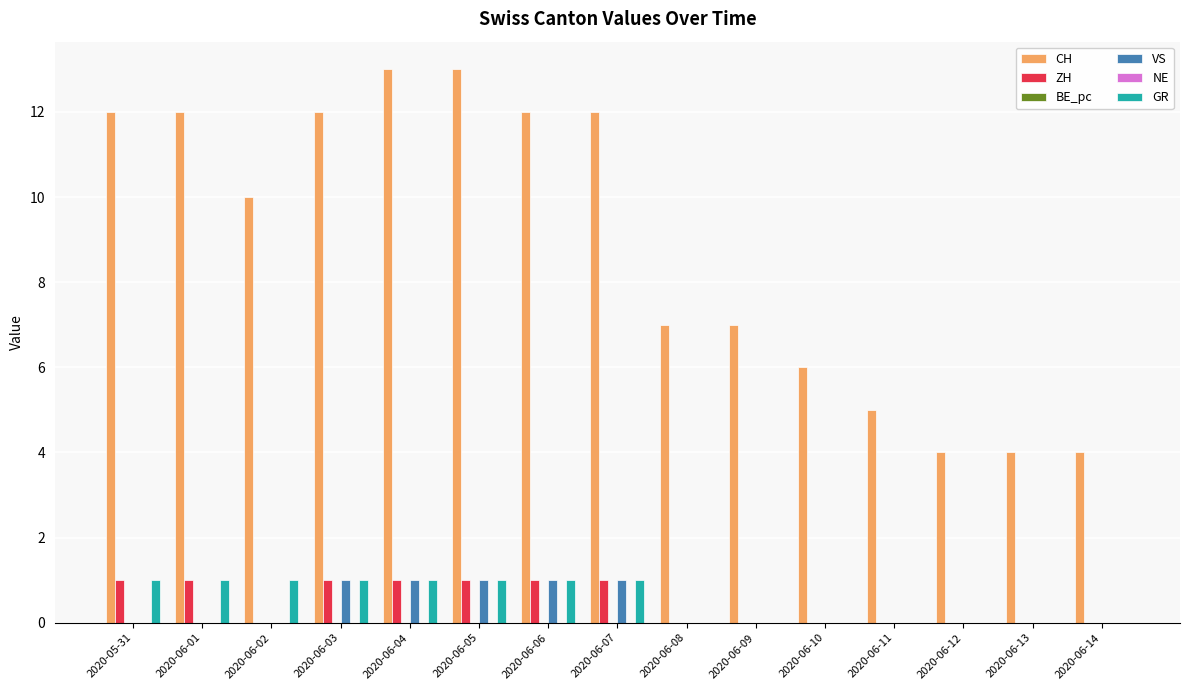

Which series has the largest total across all categories?

CH